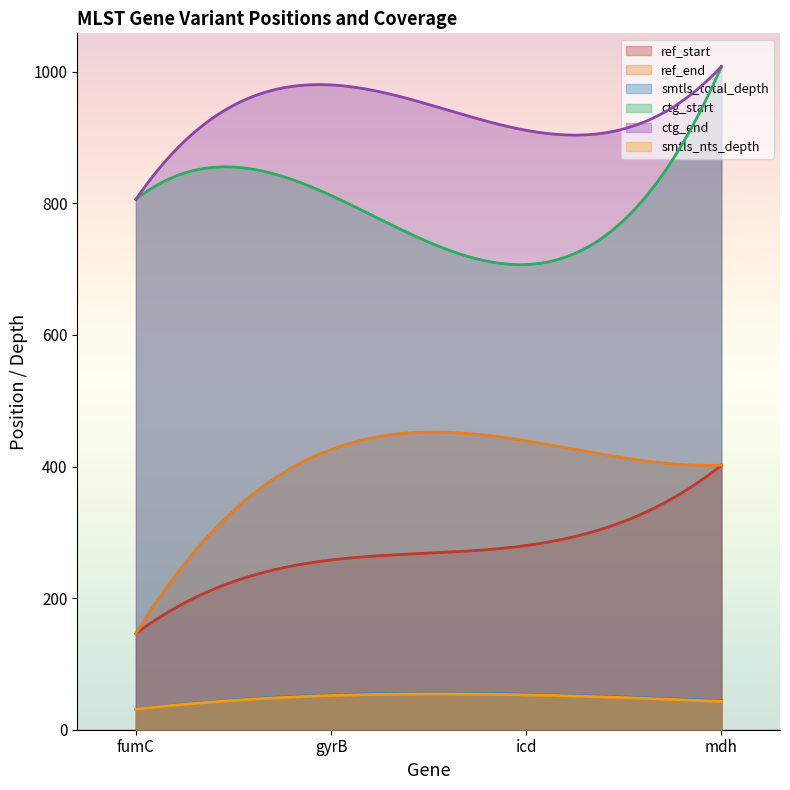

True or false: smtls_total_depth has more than 2 interior local peaks.

False